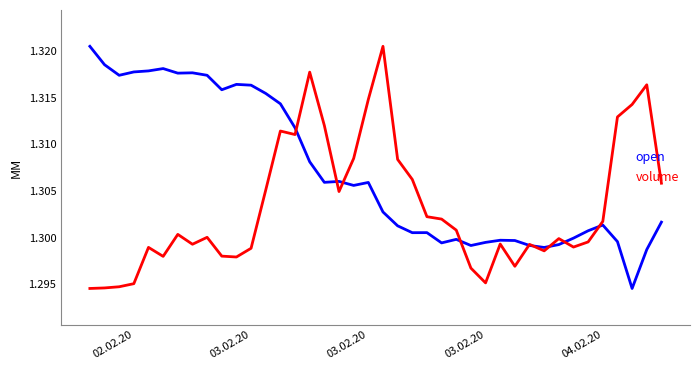

How many distinct data groups are displayed?

2